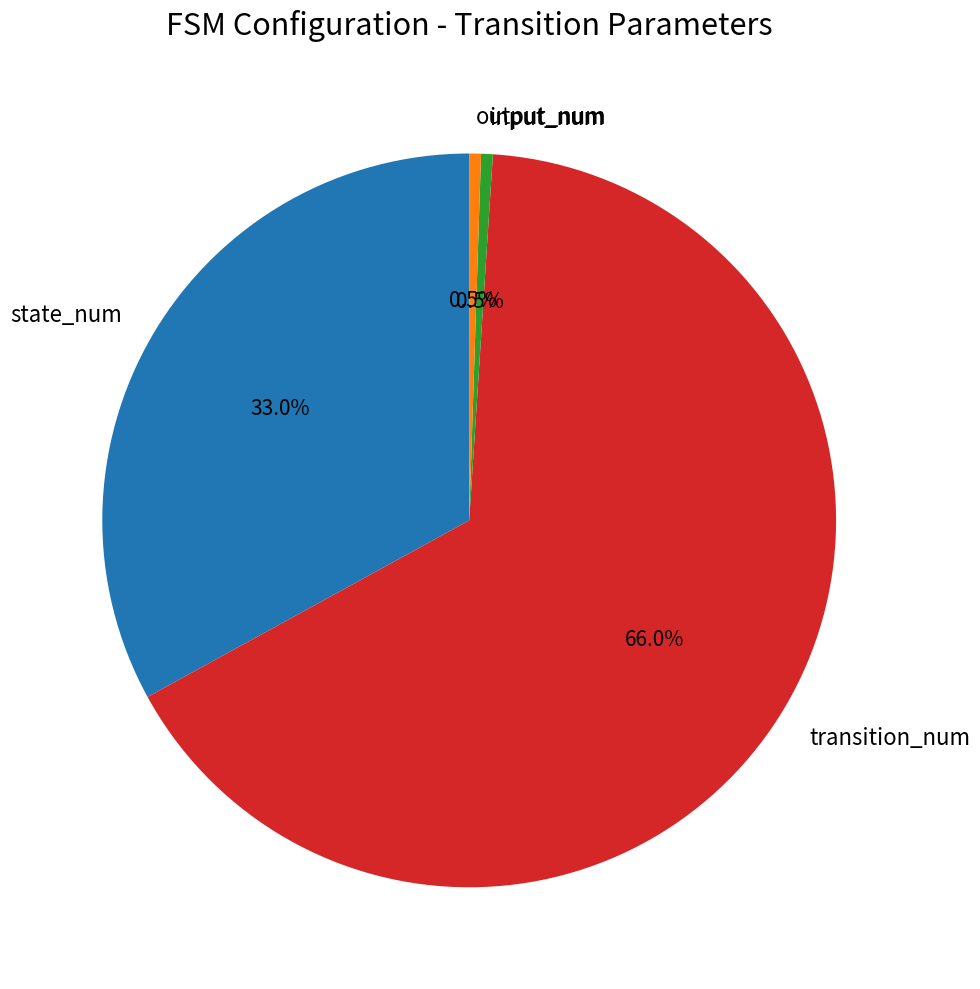

To the nearest percent, what is the average slice percentage?

25%